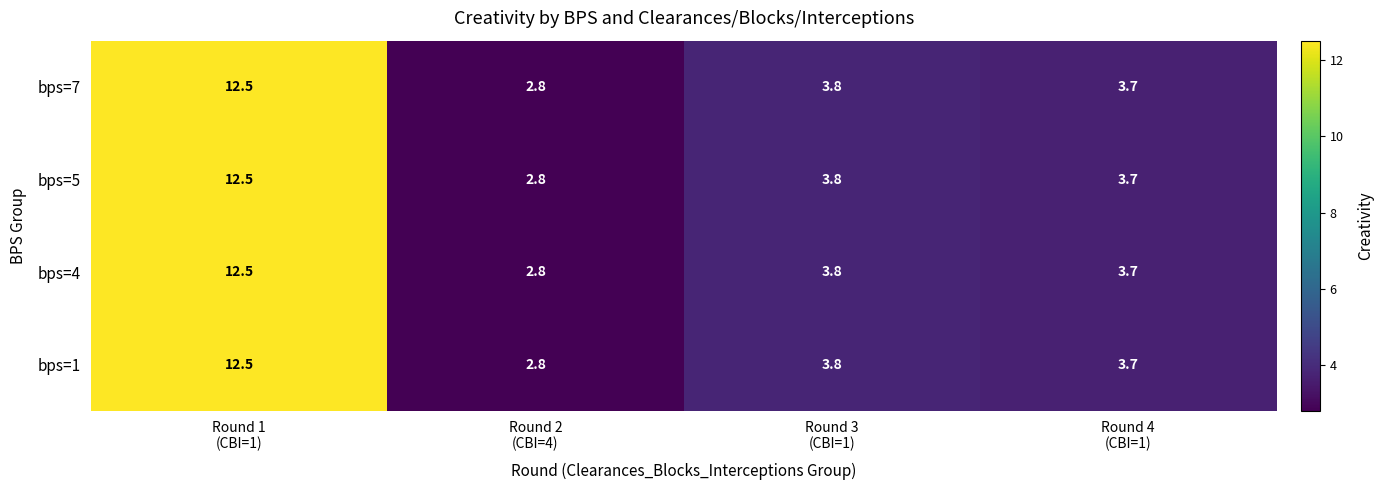

Reading left to right, transcribe all the data shown in this chart.

bps=7: 12.5	2.8	3.8	3.7
bps=5: 12.5	2.8	3.8	3.7
bps=4: 12.5	2.8	3.8	3.7
bps=1: 12.5	2.8	3.8	3.7